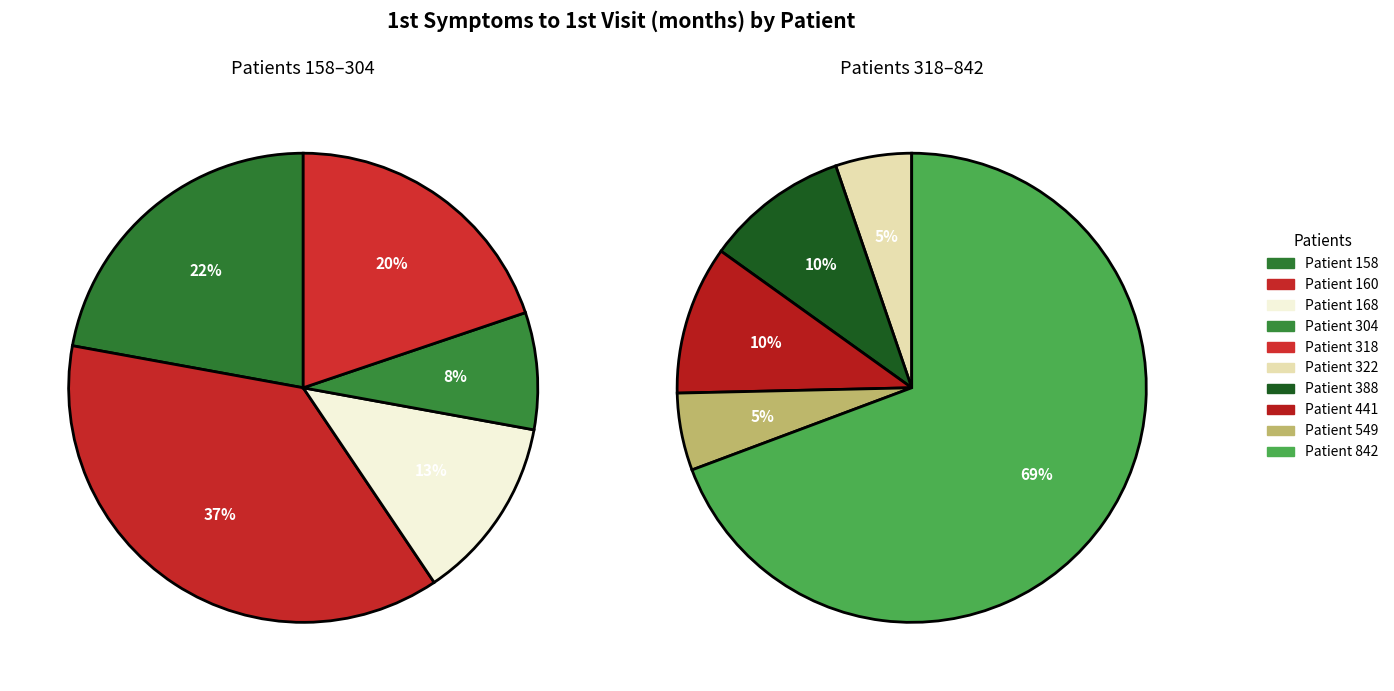

How many slices are in this pie chart?

10